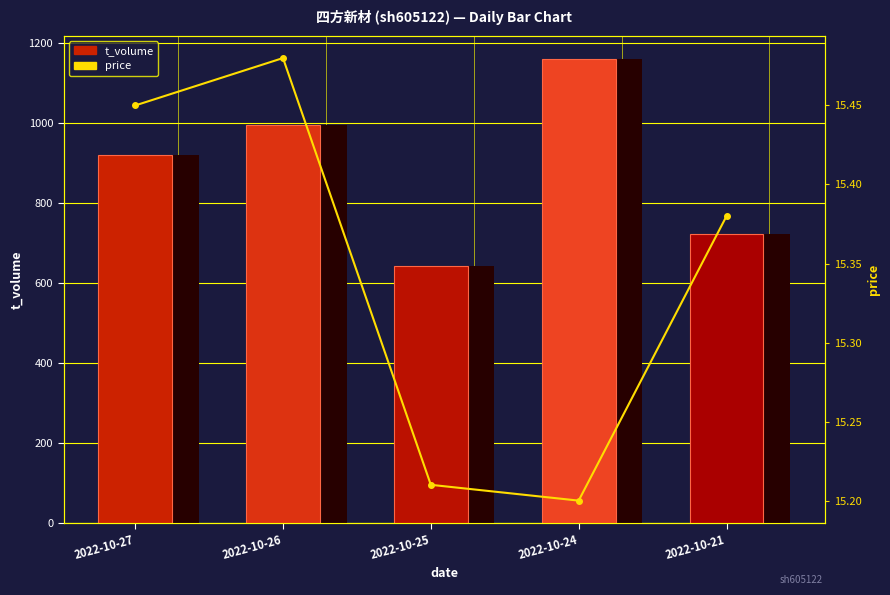

Reading right to left, extract all data points from this chart.

t_volume: 722.0	1160.0	643.0	996.0	920.0
price: 15.4	15.2	15.2	15.5	15.4